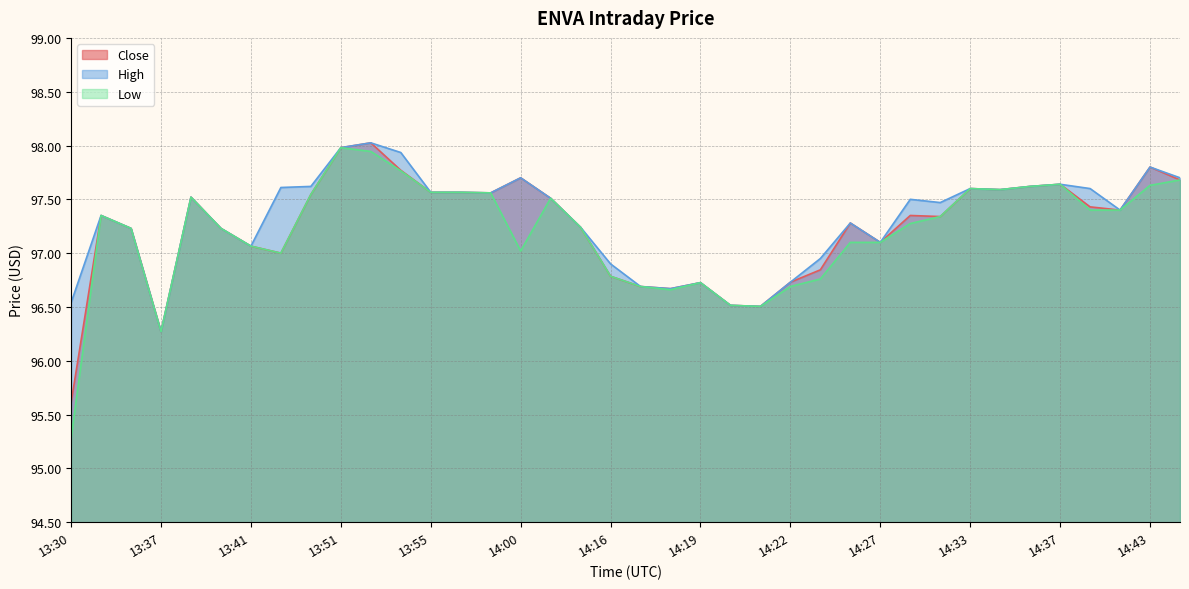

What is the label of the 34th point from the left?

14:37